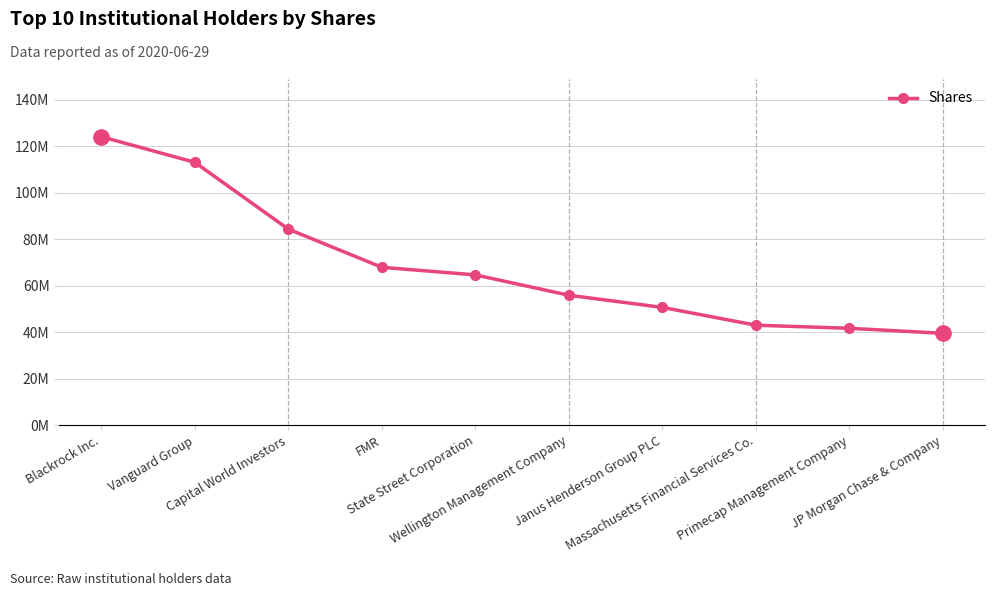

Does the chart have visible grid lines?

Yes